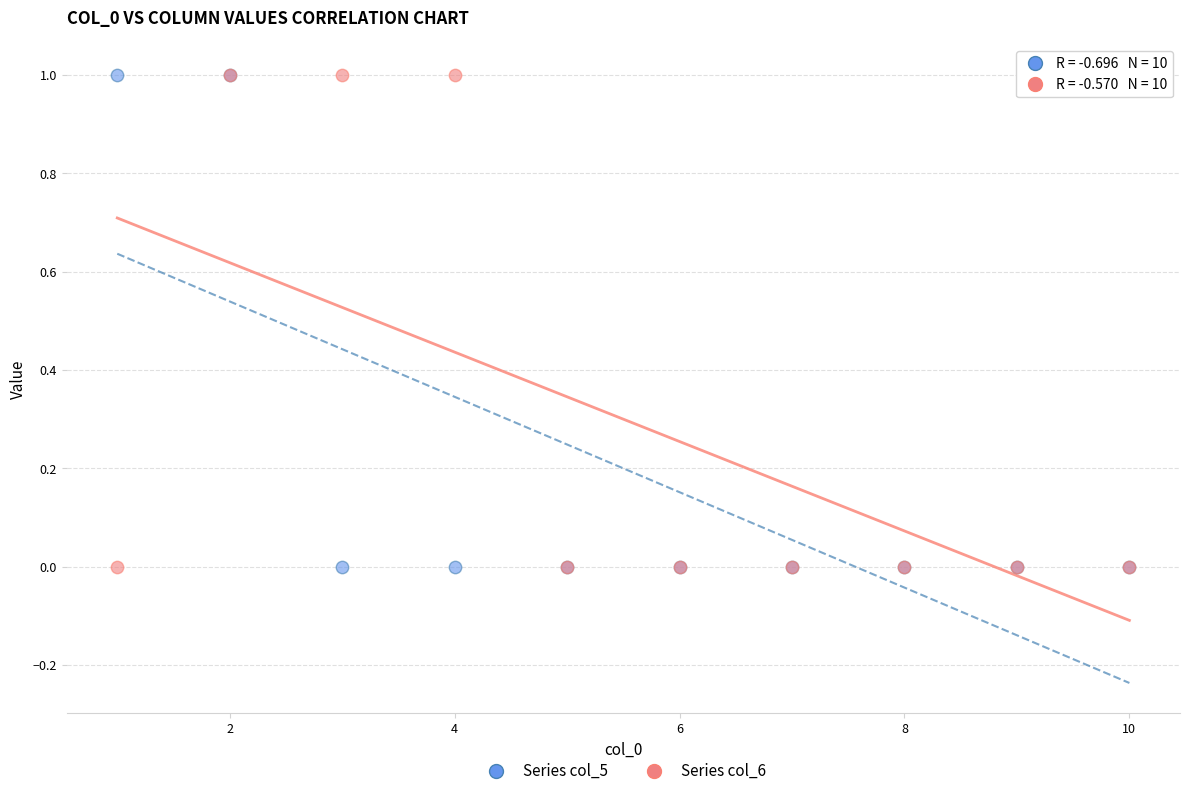

What are all the series names shown in the legend?

Series col_5, Series col_6